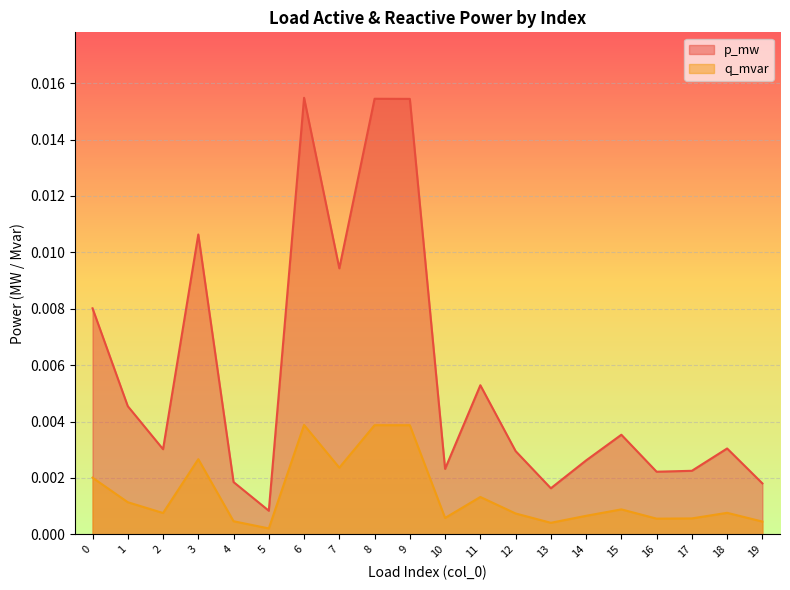

Between 10 and 18, which is larger?

18